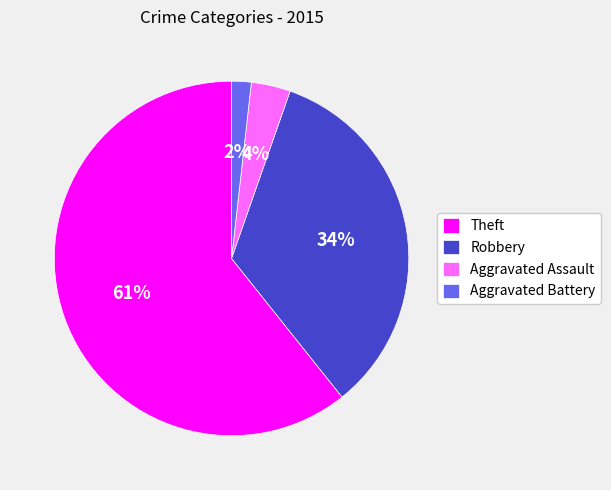

What is the largest slice in the pie chart?

Theft